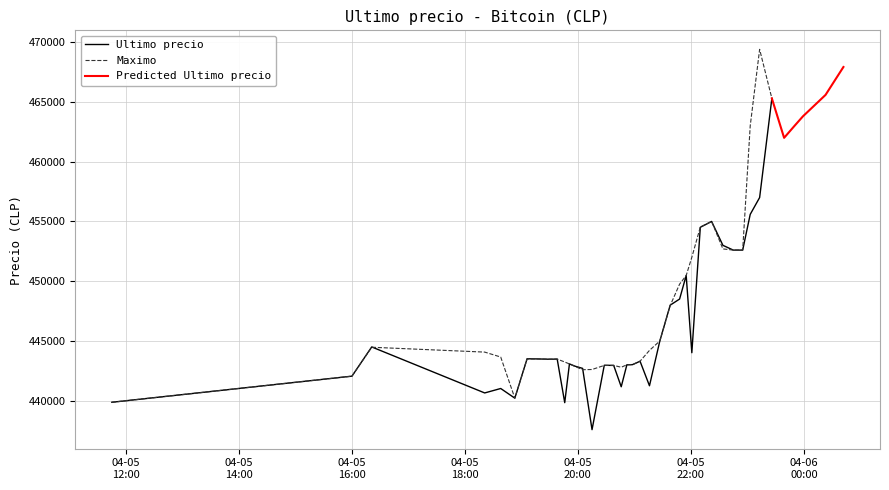

How many categories are shown in the chart?

40